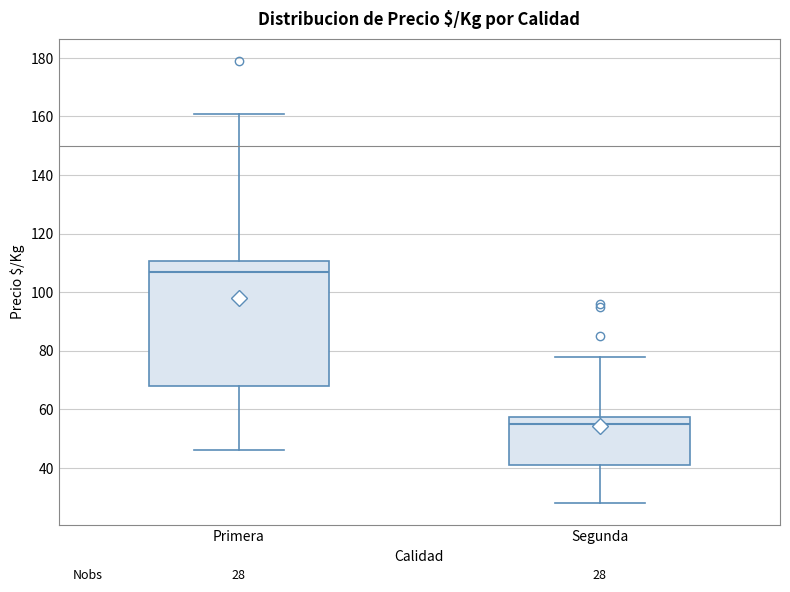

Which box is the tallest, from its lower edge to its upper edge?

Primera